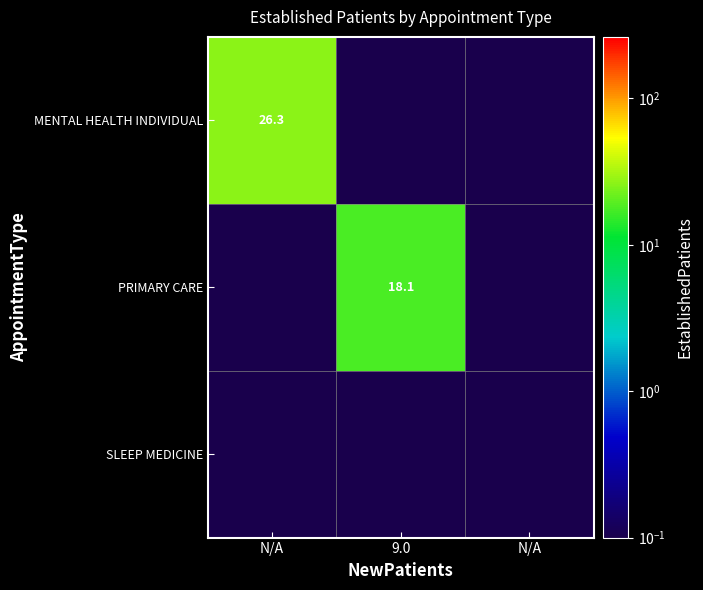

What is the sum of all MENTAL HEALTH INDIVIDUAL values?

26.3